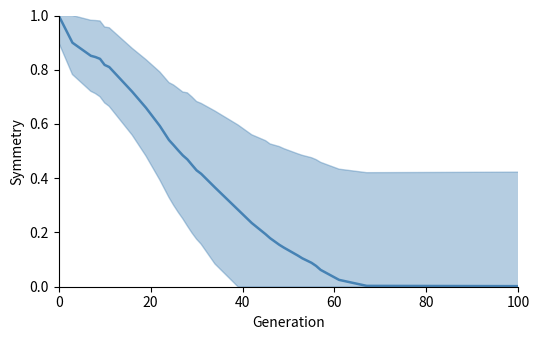

How many distinct data groups are displayed?

1